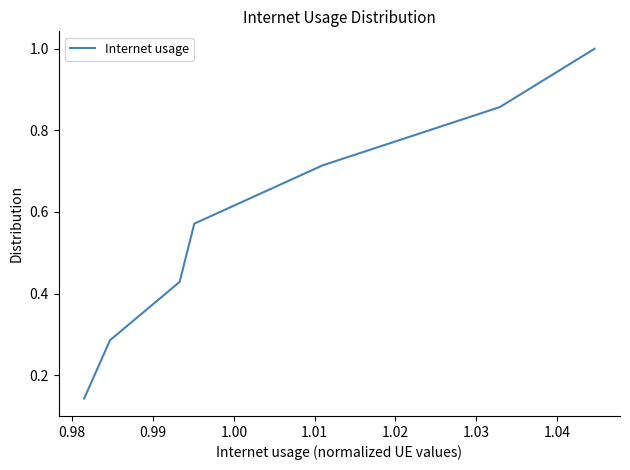

True or false: the data has more than 1 interior local peaks.

False